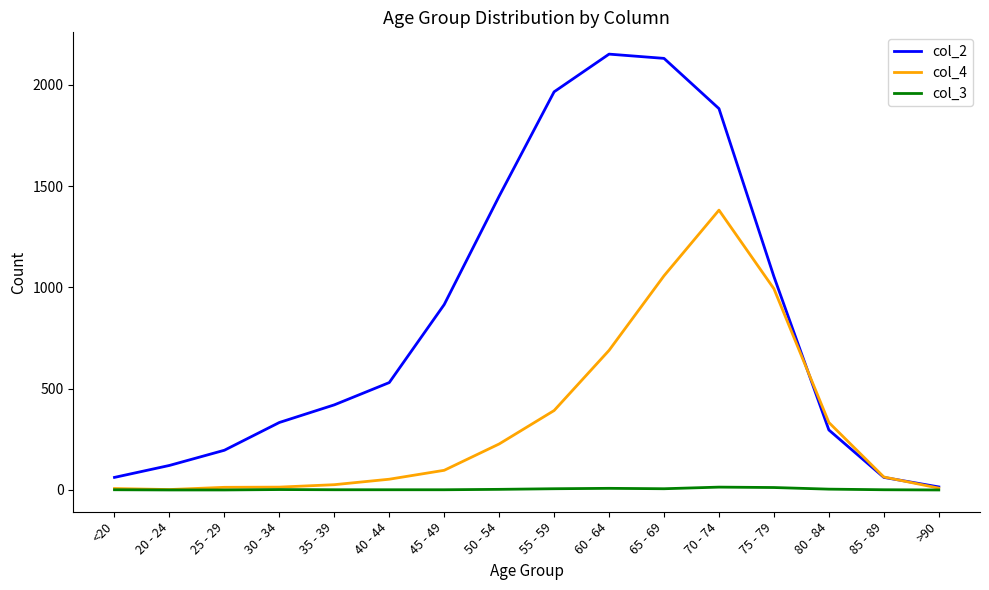

The col_2 series shows 2151 at 60 - 64. True or false?

True